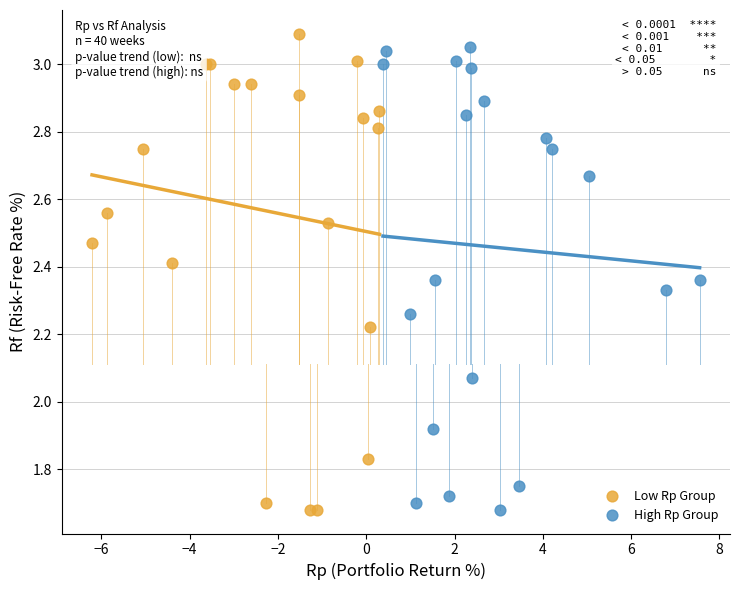

Which series has the widest spread of Y values?

Low Rp Group